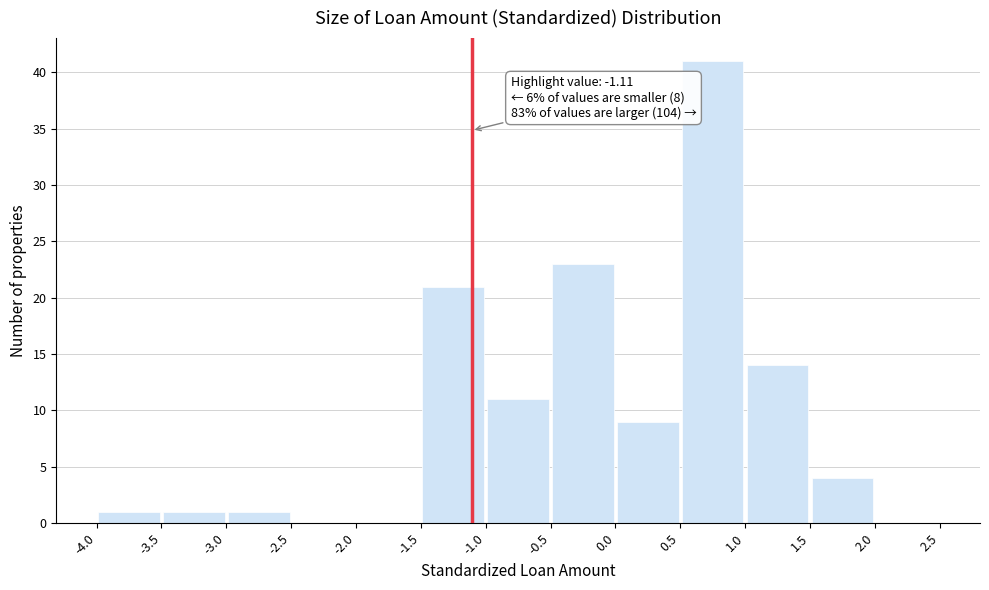

Over which range of the x-axis is the bar tallest?

0.5 to 1.0